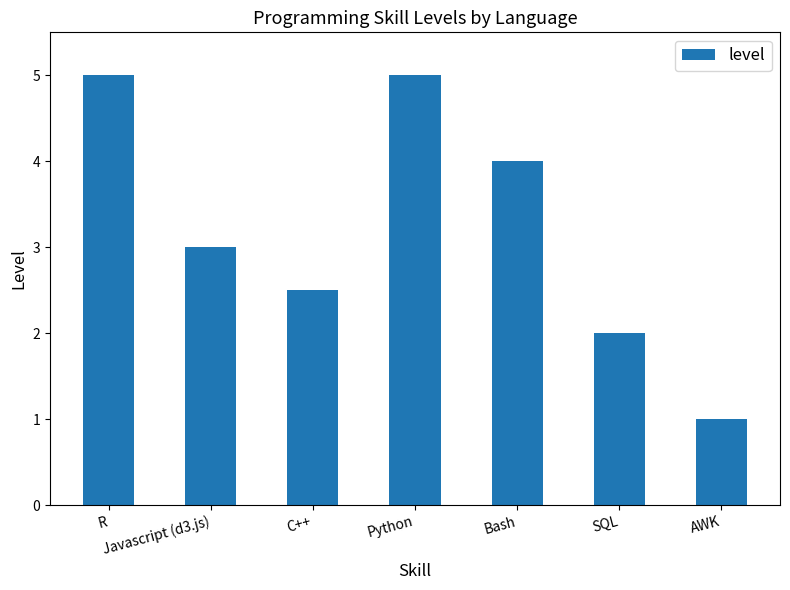

What position from the left is R?

1